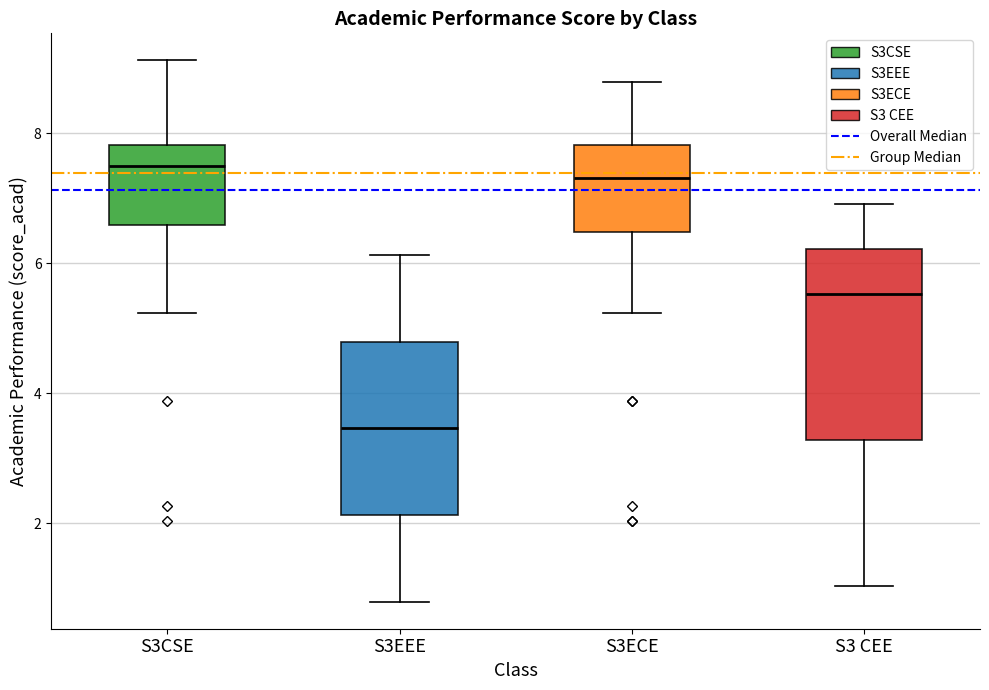

Comparing the boxes themselves (not the whiskers), which one is the tallest?

S3 CEE